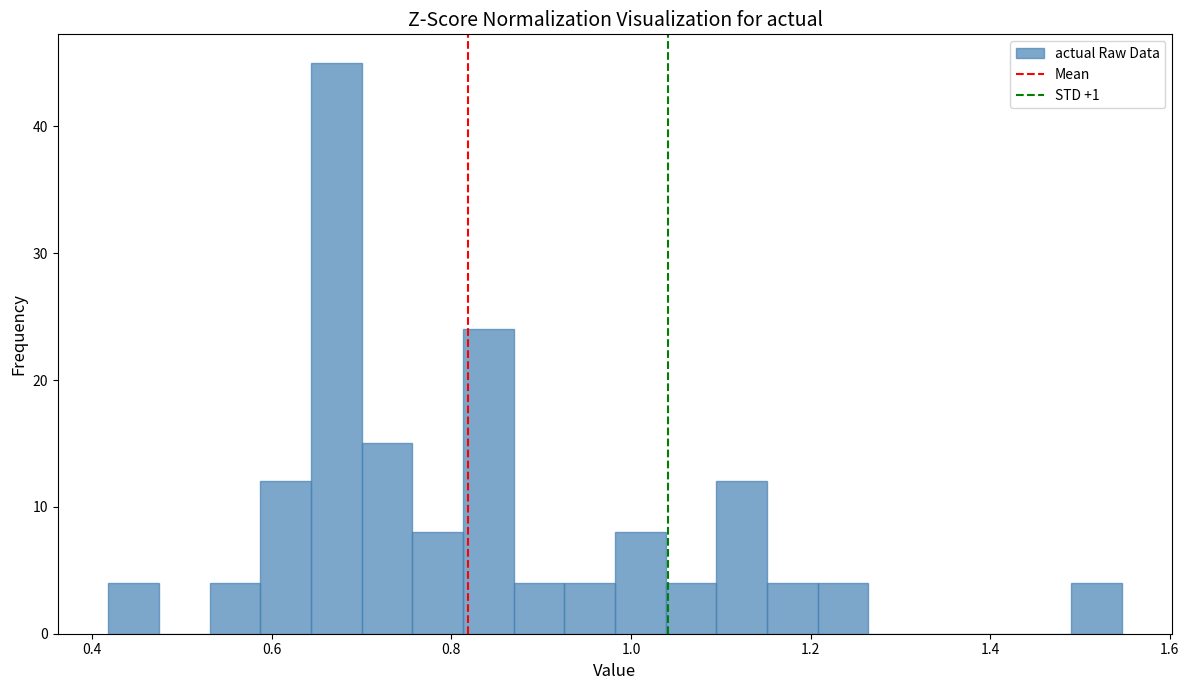

Read against the x-axis, roughly where is the centre of the tallest bar?

0.68